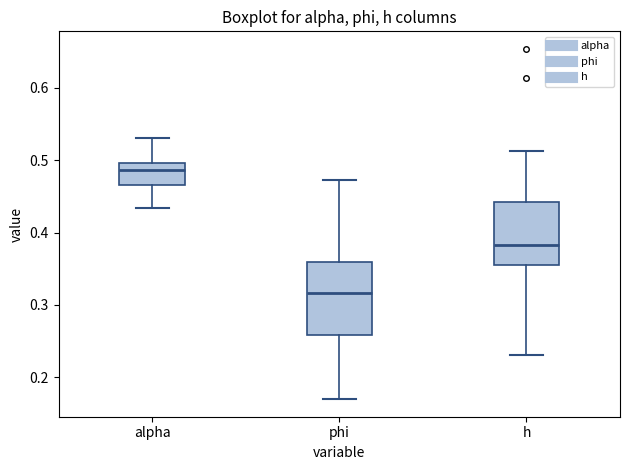

Reading left to right, read every box against the y-axis: the position of its median line, the range the box covers, and the ends of its whiskers. The values are not printed on the chart, so give them approximately, as read against the axis.

alpha: median 0.49, box 0.47 to 0.50, whiskers 0.43 to 0.53
phi: median 0.32, box 0.26 to 0.36, whiskers 0.17 to 0.47
h: median 0.38, box 0.36 to 0.44, whiskers 0.23 to 0.51